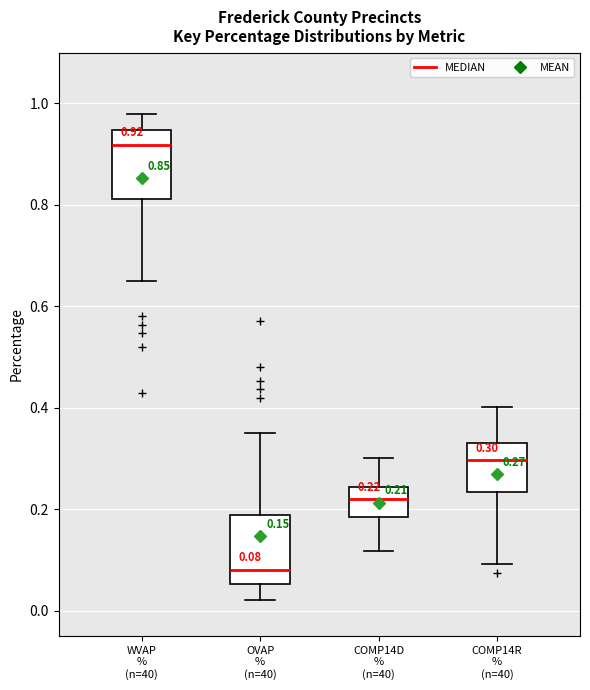

Which box has the highest median line?

WVAP % (n=40)